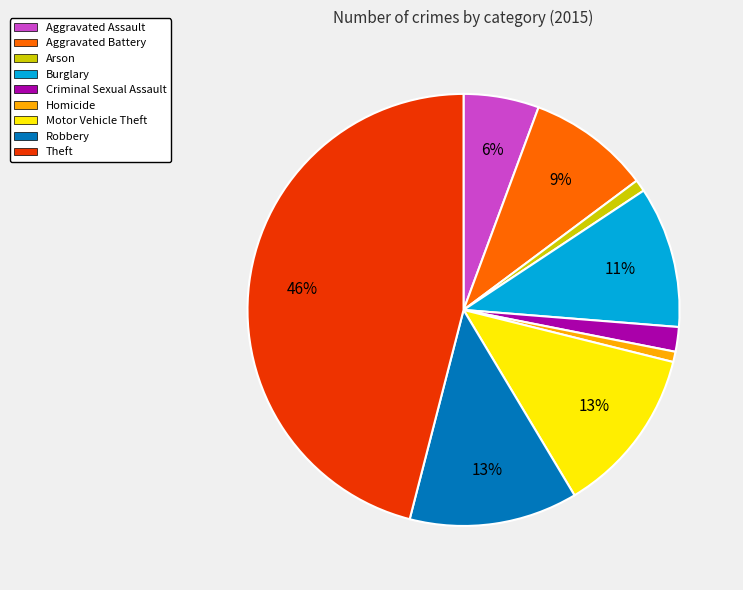

What is the largest slice in the pie chart?

Theft